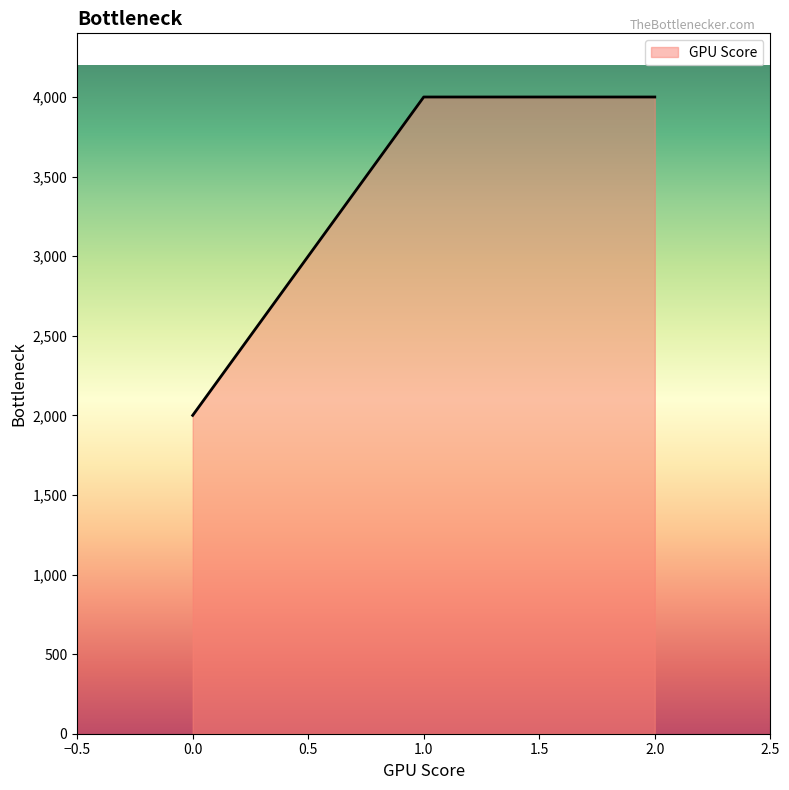

Reading right to left, extract all data points from this chart.

2.0=4000	1.0=4000	0.0=2000